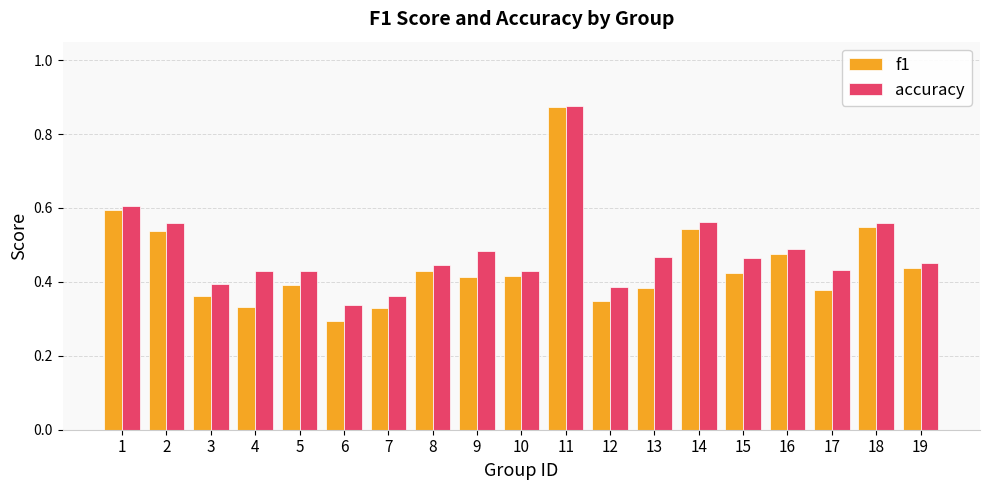

Does the chart contain any negative values?

No